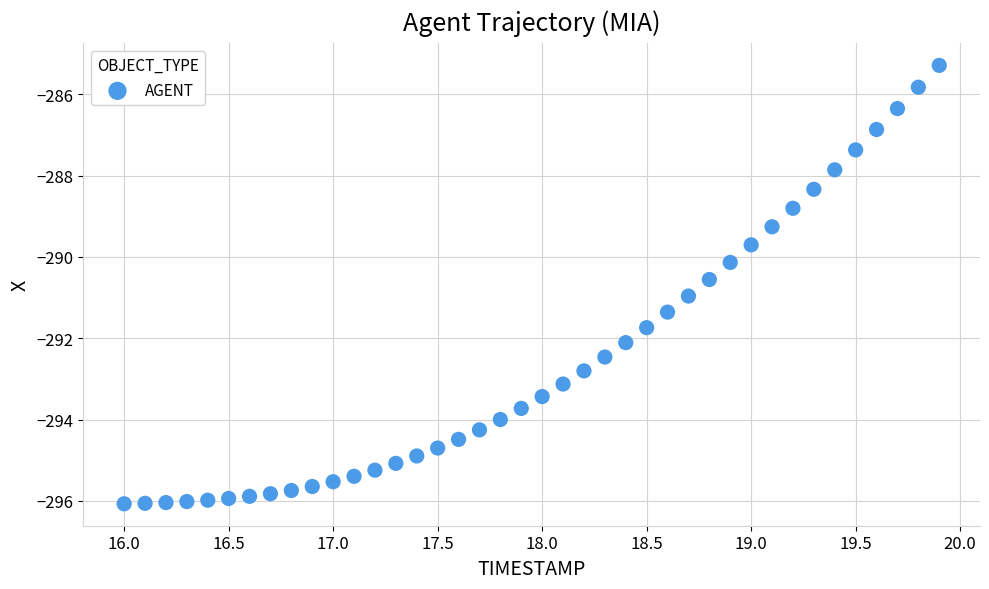

What Y value in the scatter plot is closest to -290?

-290.1